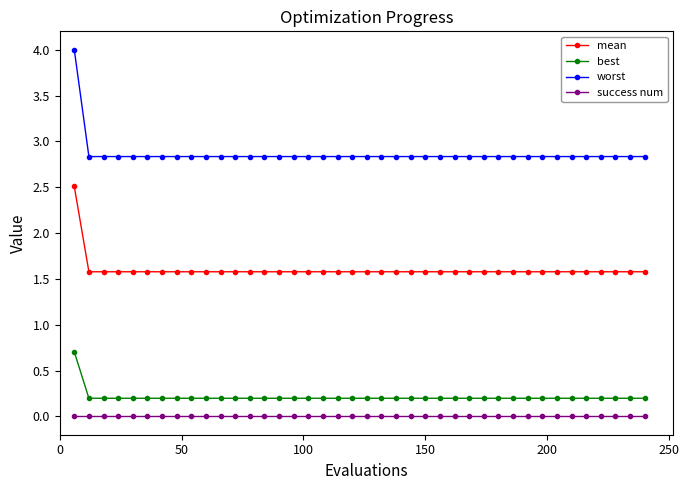

True or false: worst and mean cross at least once.

False